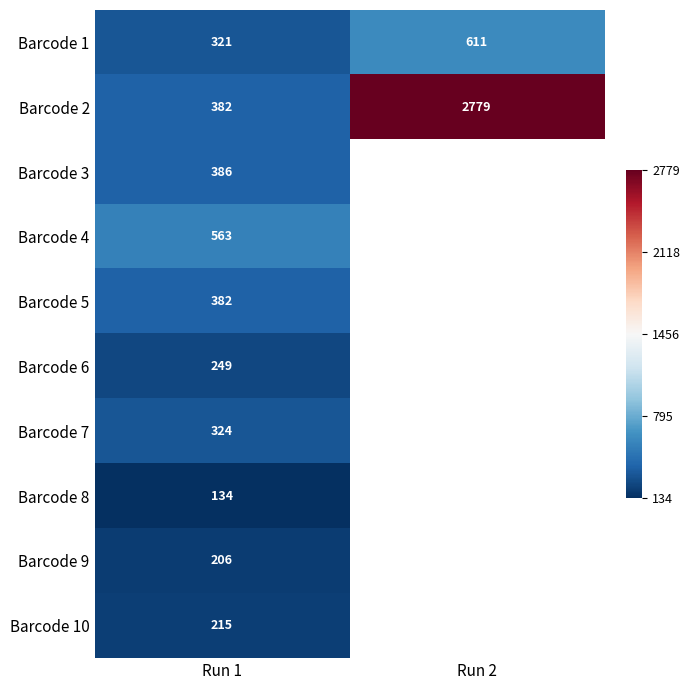

Is it true that Barcode 4 equals 563 at Run 1?

True